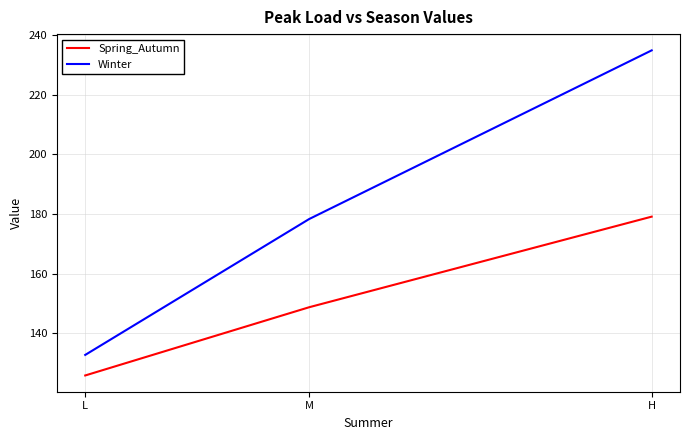

List the series in order of their peak value, lowest first.

Spring_Autumn, Winter